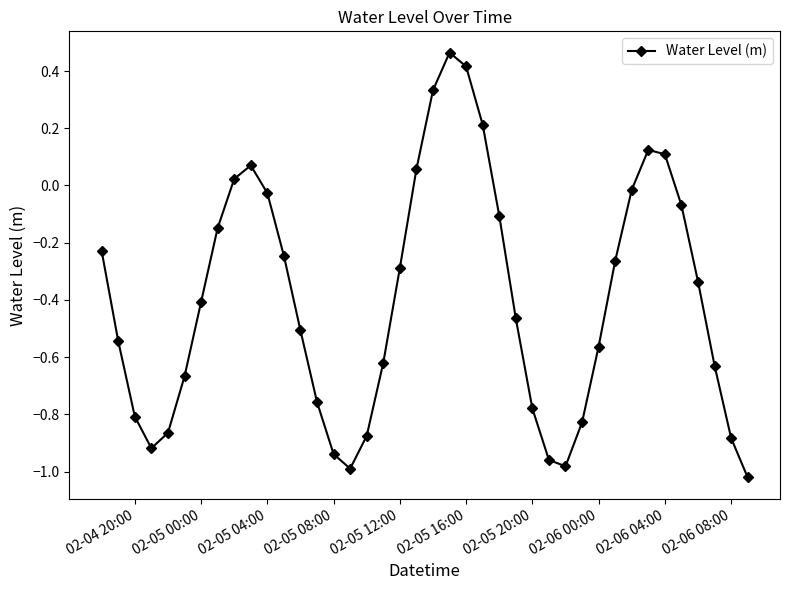

What is the sum of all values?

-15.9